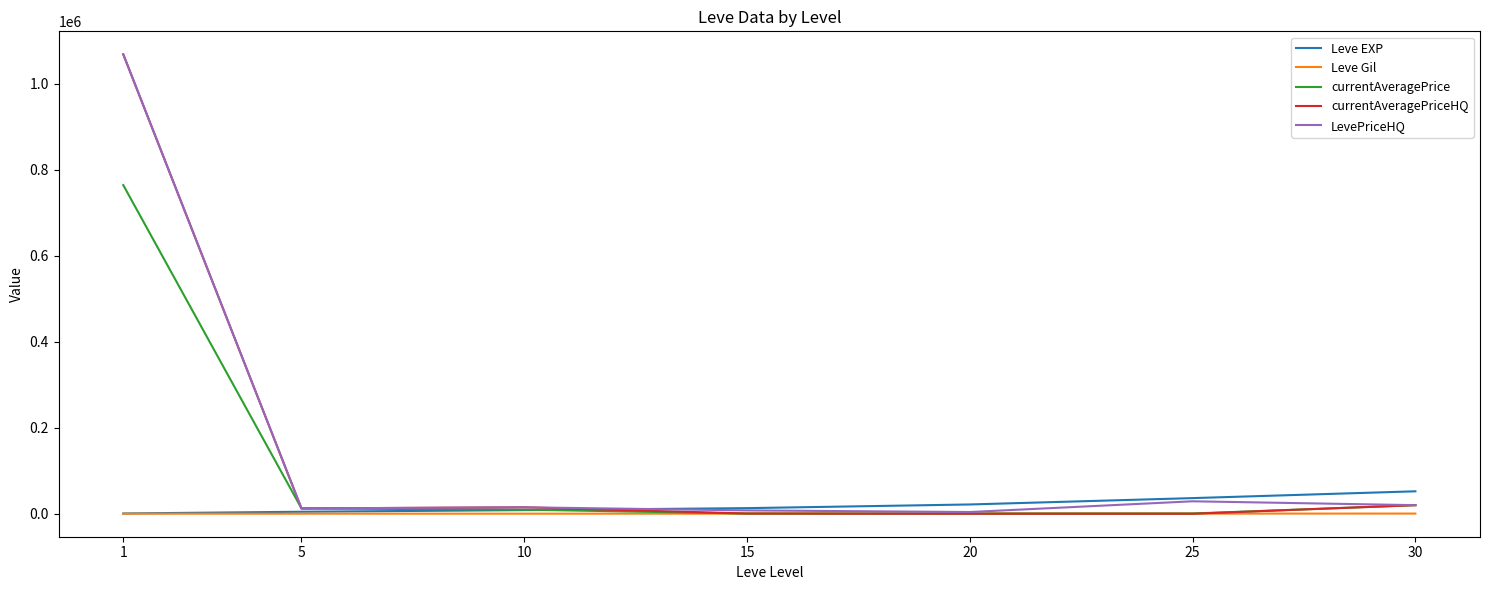

The Leve EXP series shows 4660.0 at 5. True or false?

True